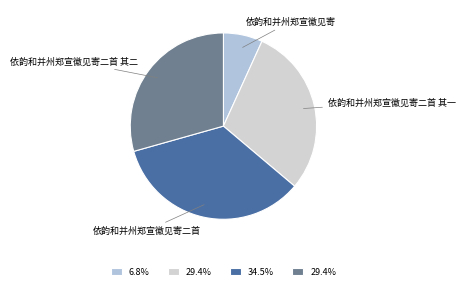

Which category has the smallest portion of the pie?

依韵和并州郑宣徽见寄